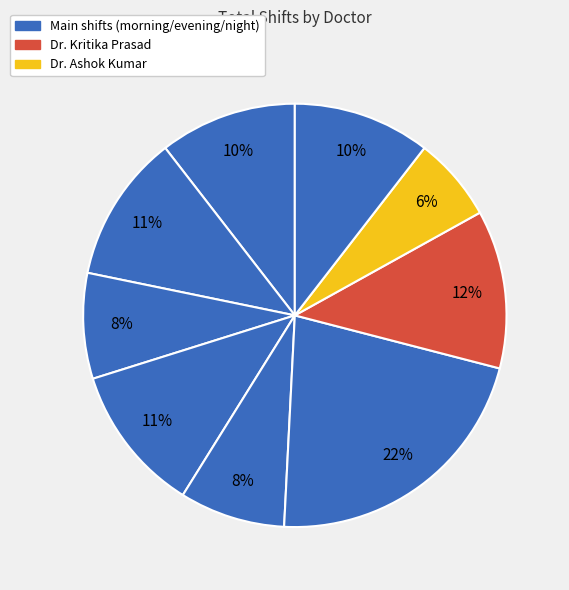

How many segments does this pie chart have?

9